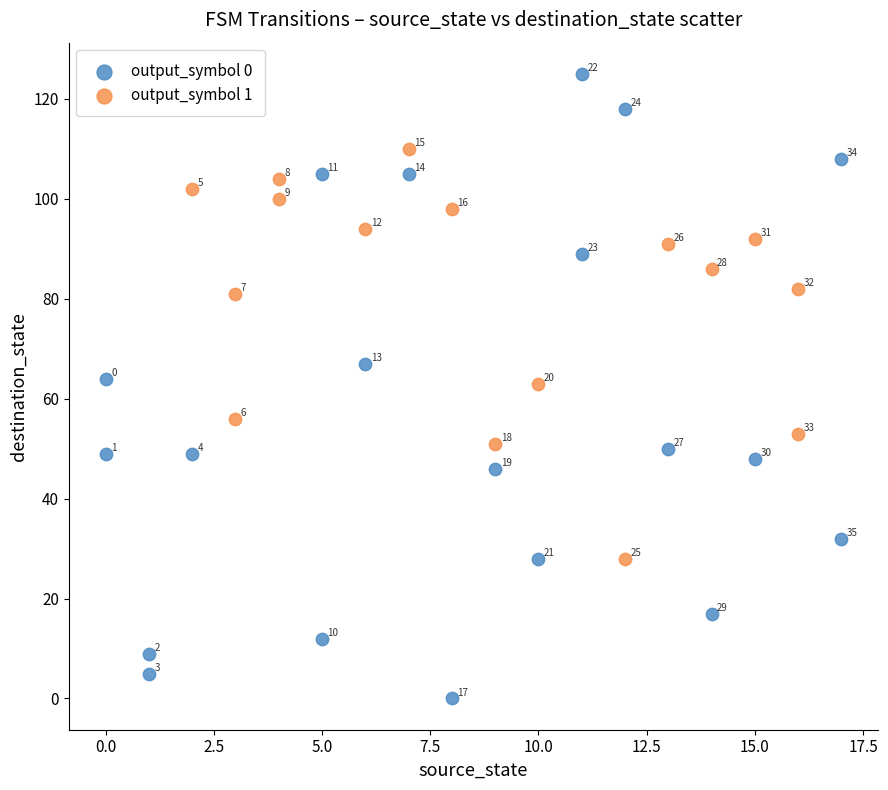

Which series has the widest spread of Y values?

output_symbol 0